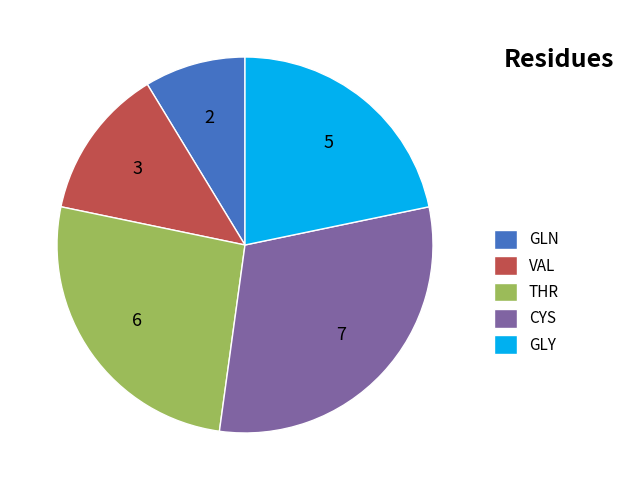

Which category has the smallest portion of the pie?

GLN